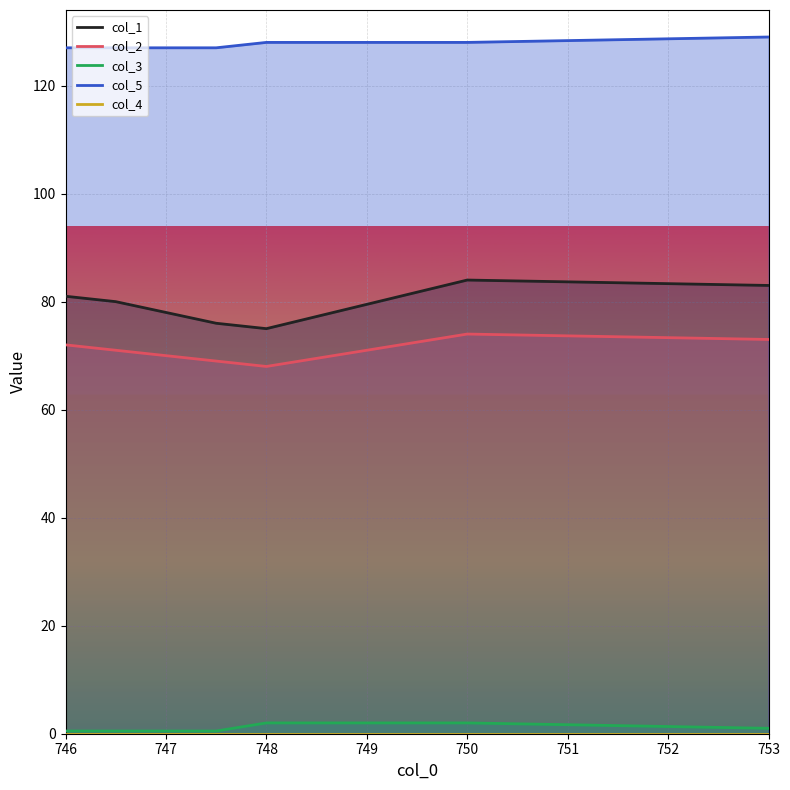

What is the sum of all col_3 values?

7.0